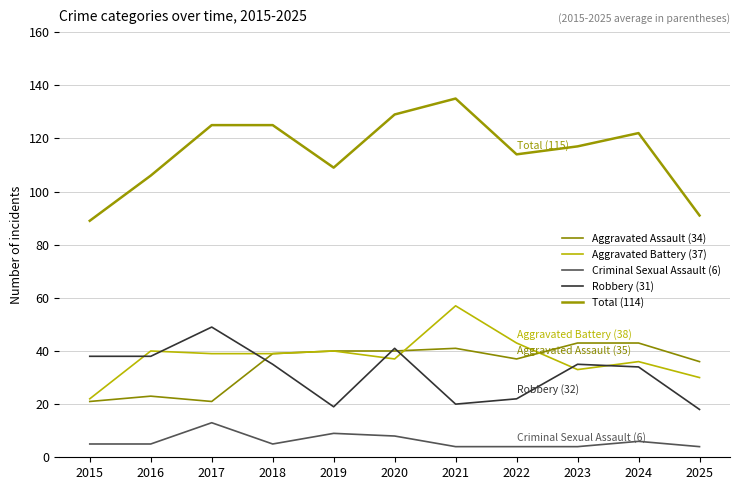

What is the value of the Aggravated Assault (34) point at the 11th from the left?

36